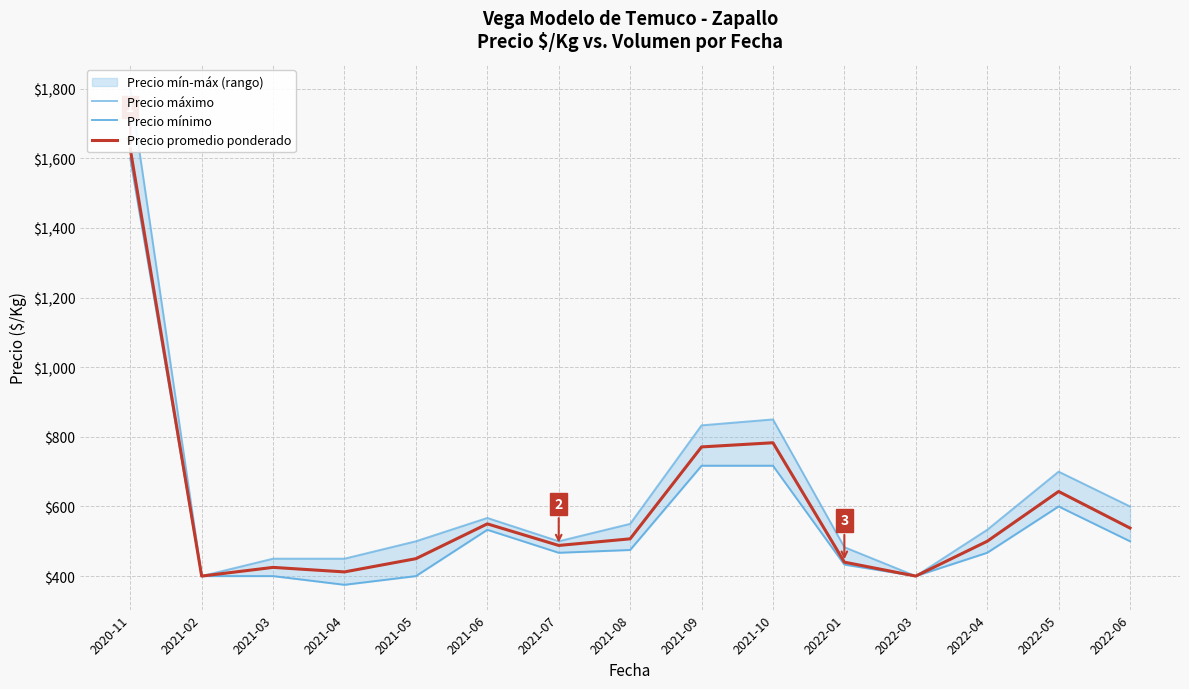

What is the maximum value for Precio máximo?

1800